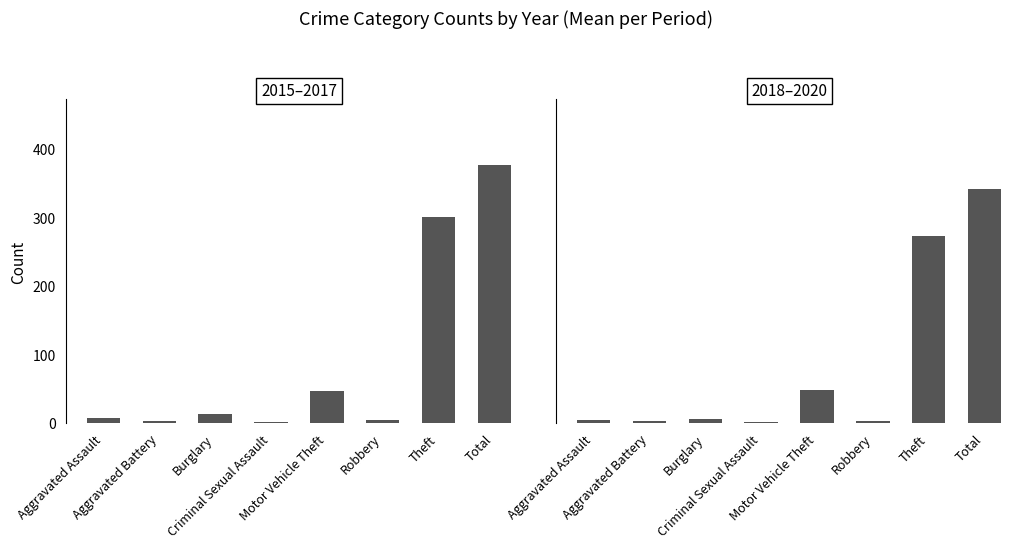

What is the value of the 2015–2017 bar at the 1st from the left?

7.0